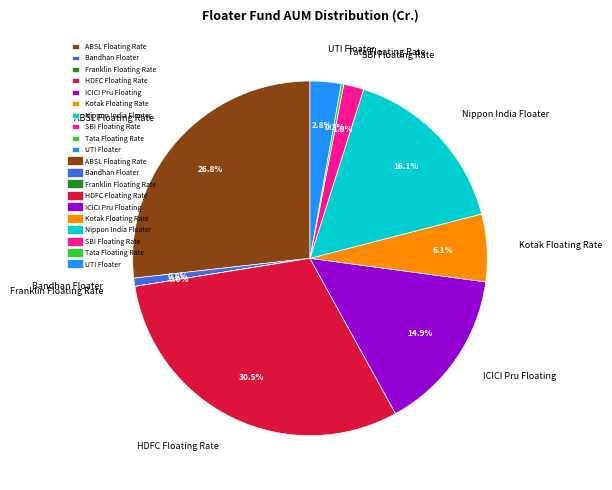

Which slice is the largest?

HDFC Floating Rate